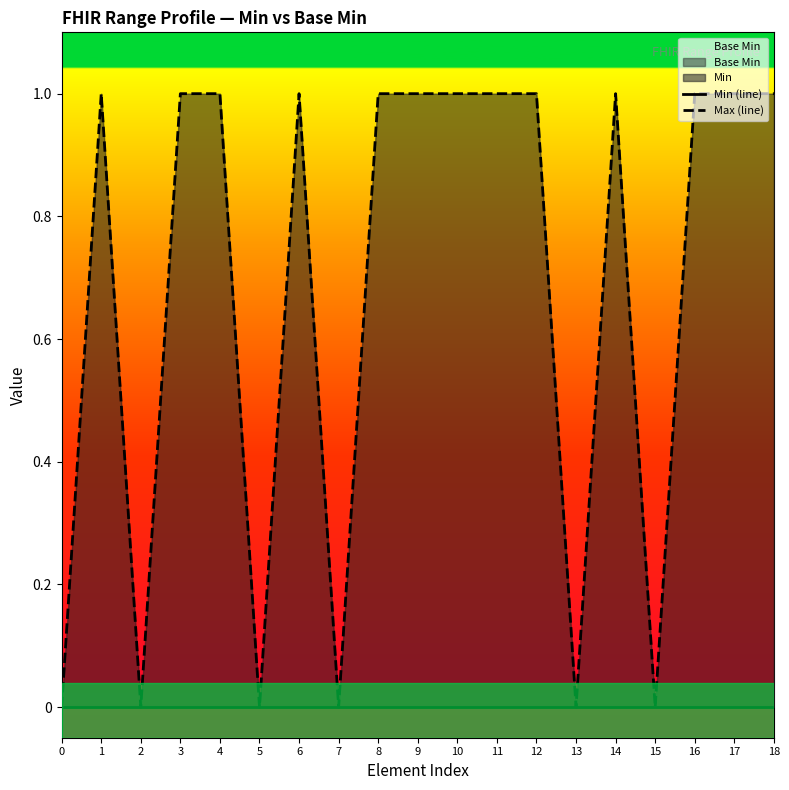

At which category is the sum across all series the highest?

1